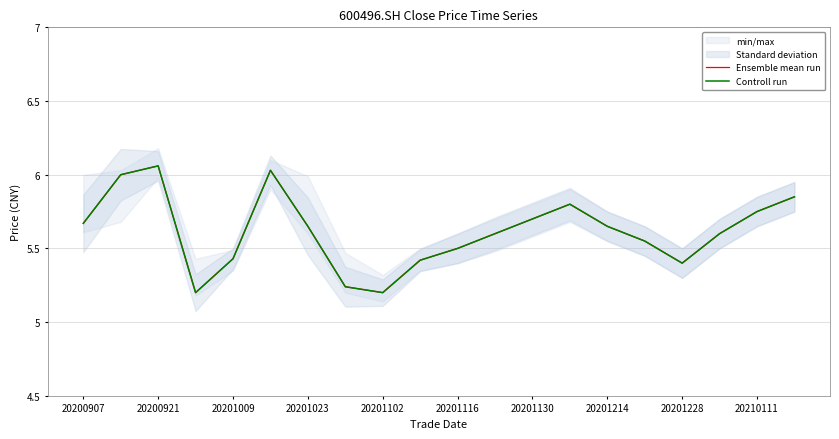

True or false: Controll run has a value of 6.0 at 20200921.

True